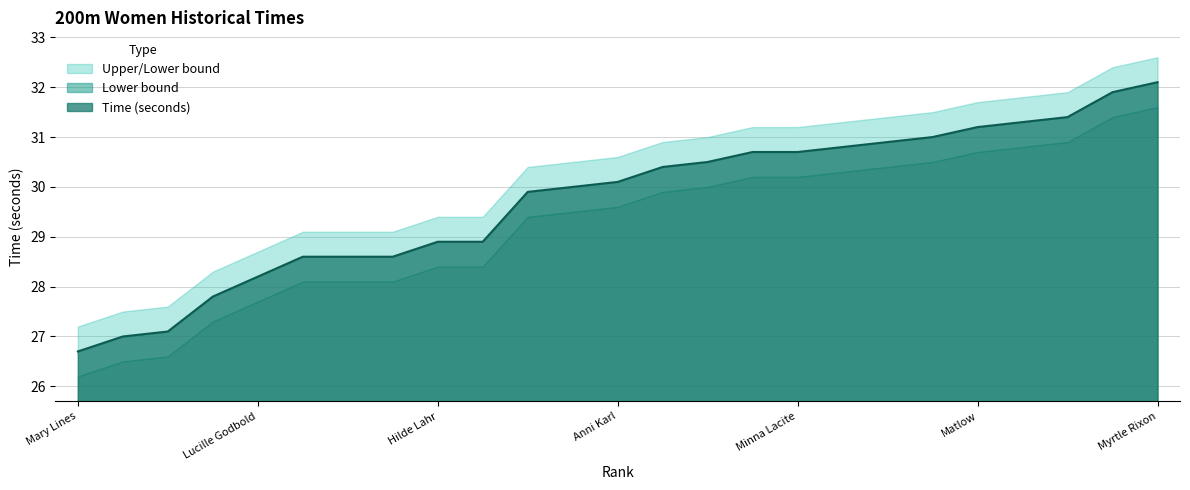

True or false: Lower bound and Time (seconds) intersect in this chart.

False